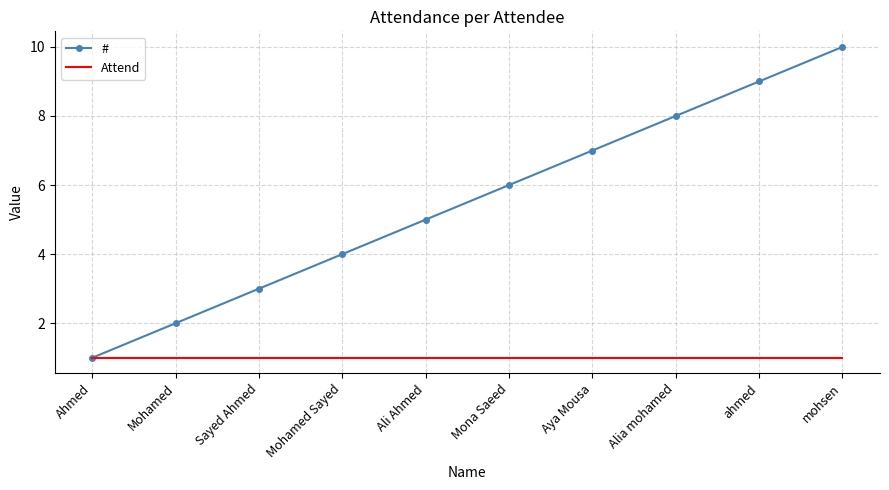

At which category is the sum across all series the highest?

mohsen